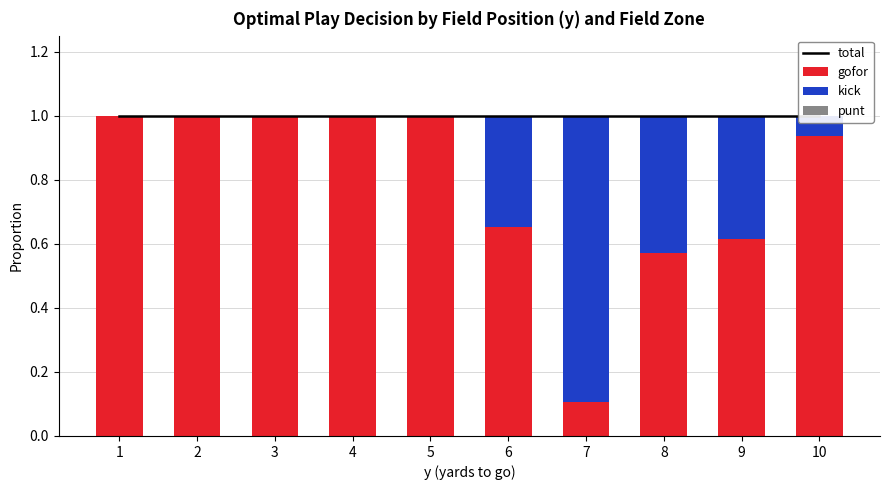

What is the total value across all series at 5?

2.0